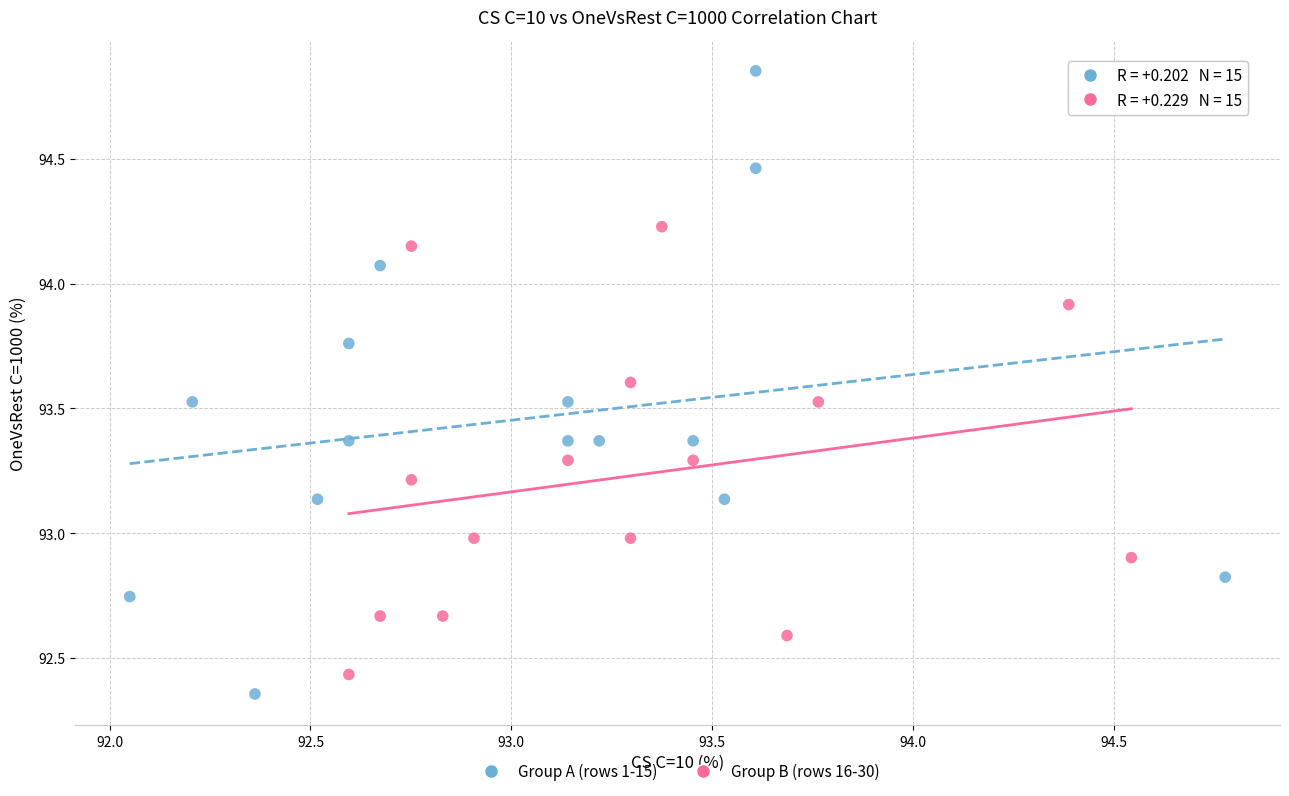

Which series has the widest spread of Y values?

Group A (rows 1-15)